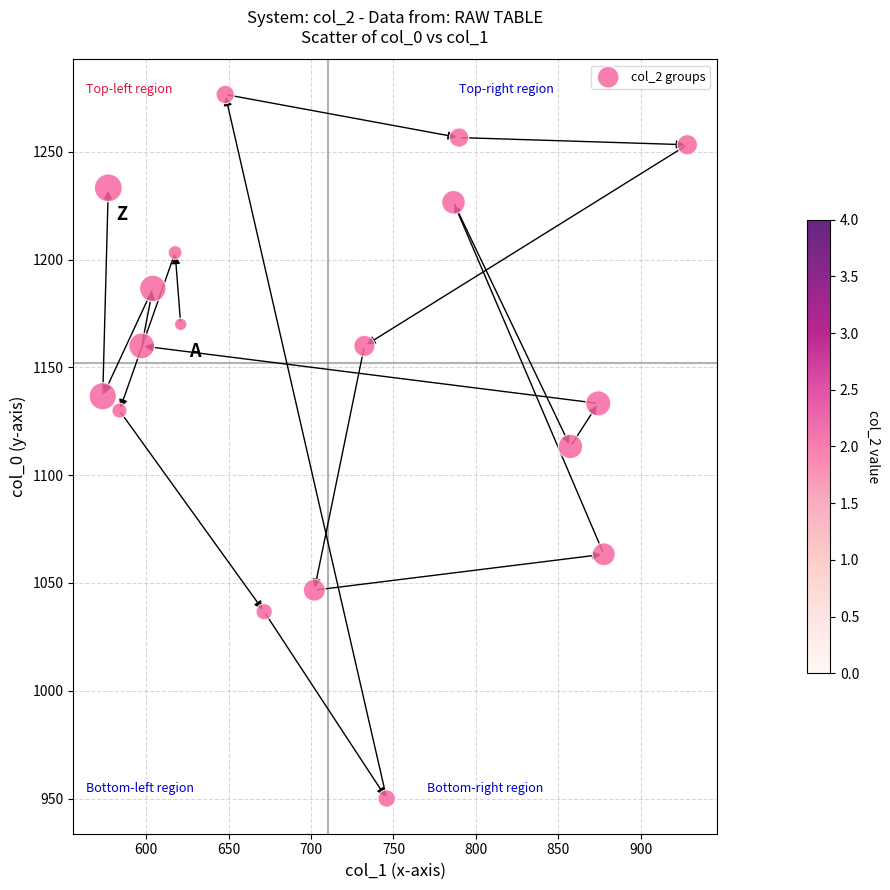

What is the range of X values (max minus min)?

354.4